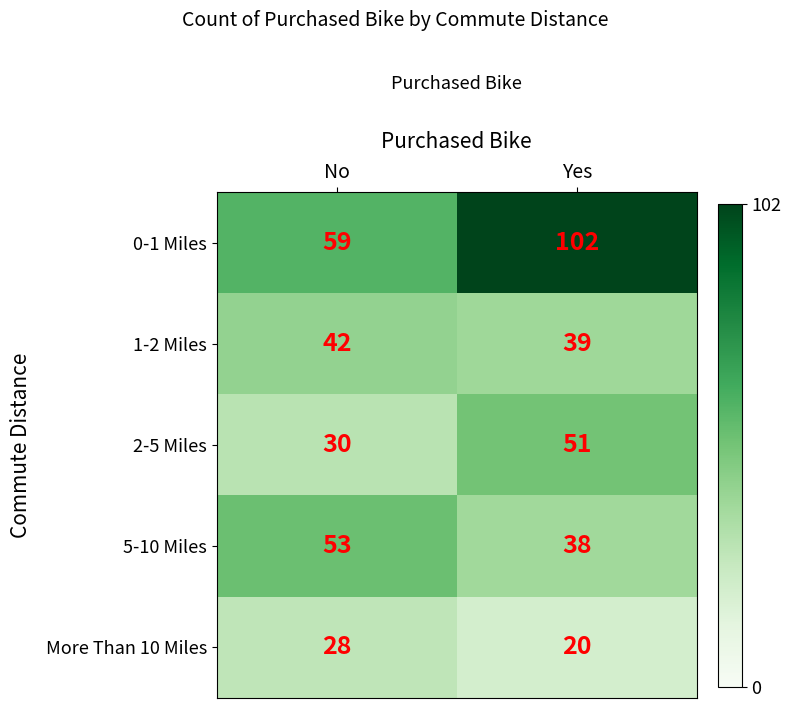

Between No and Yes, which series saw the biggest shift?

0-1 Miles